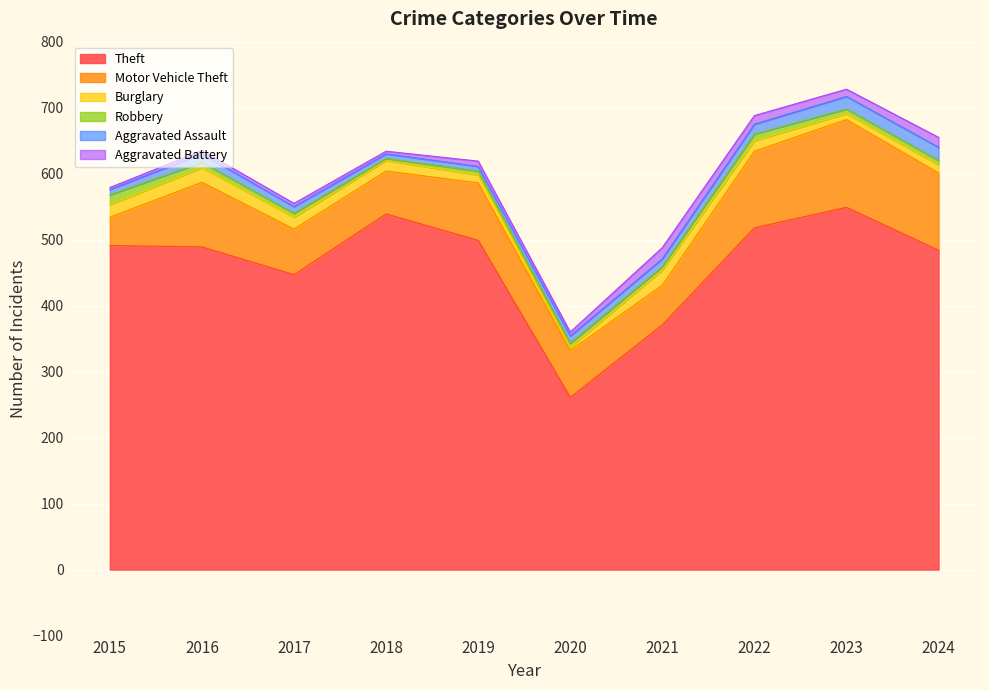

True or false: Motor Vehicle Theft has a value of 111 at 2018.

False